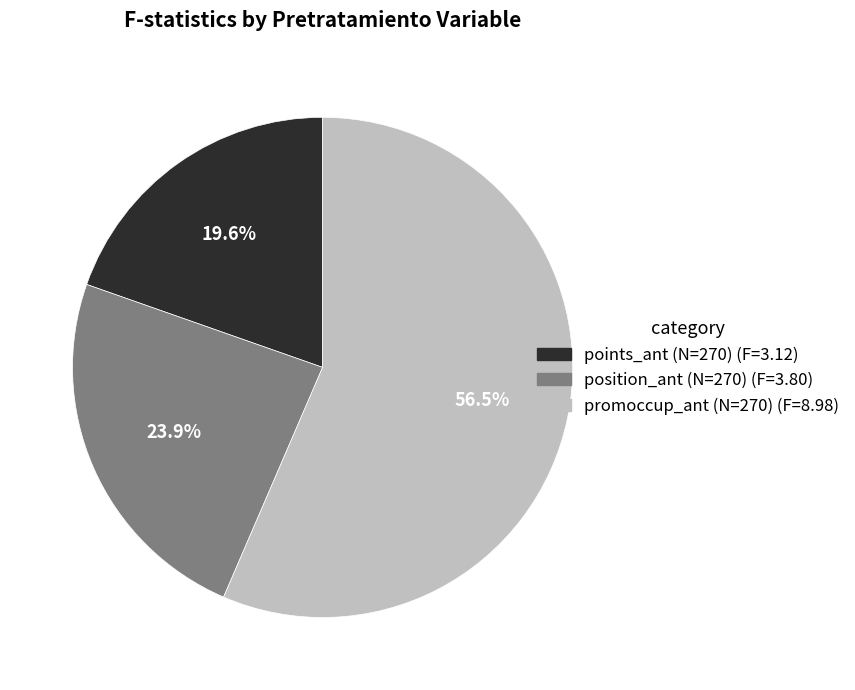

Is there any slice that represents more than half of the pie?

Yes